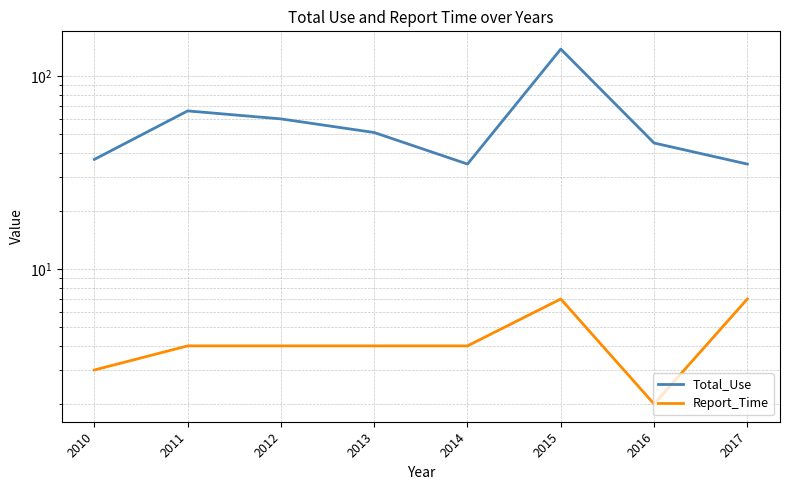

What is the difference between the Total_Use values at 2012 and 2010?

23